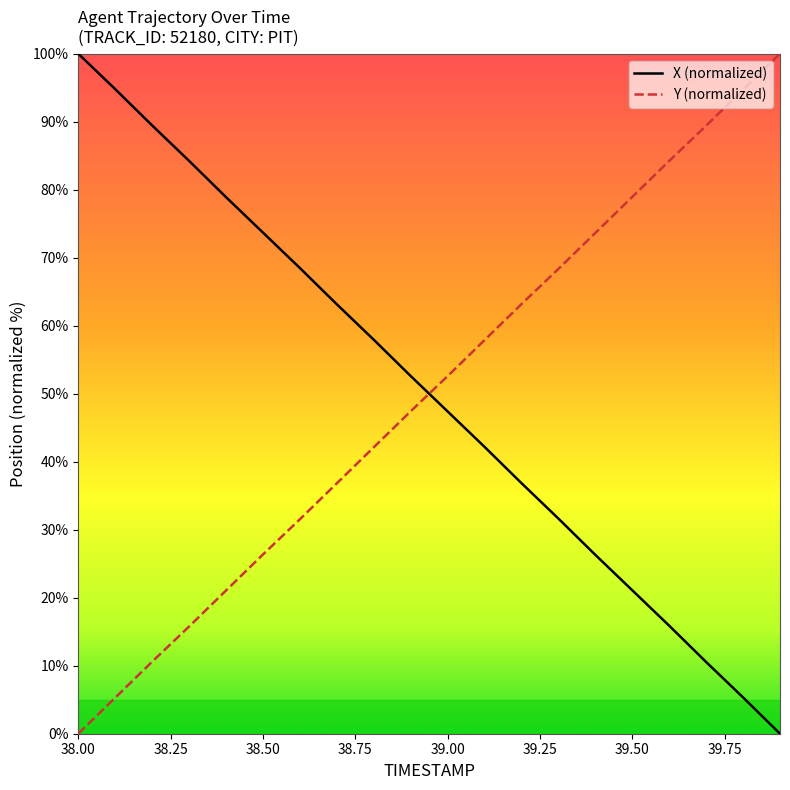

What is the maximum value shown in the chart?

100.0